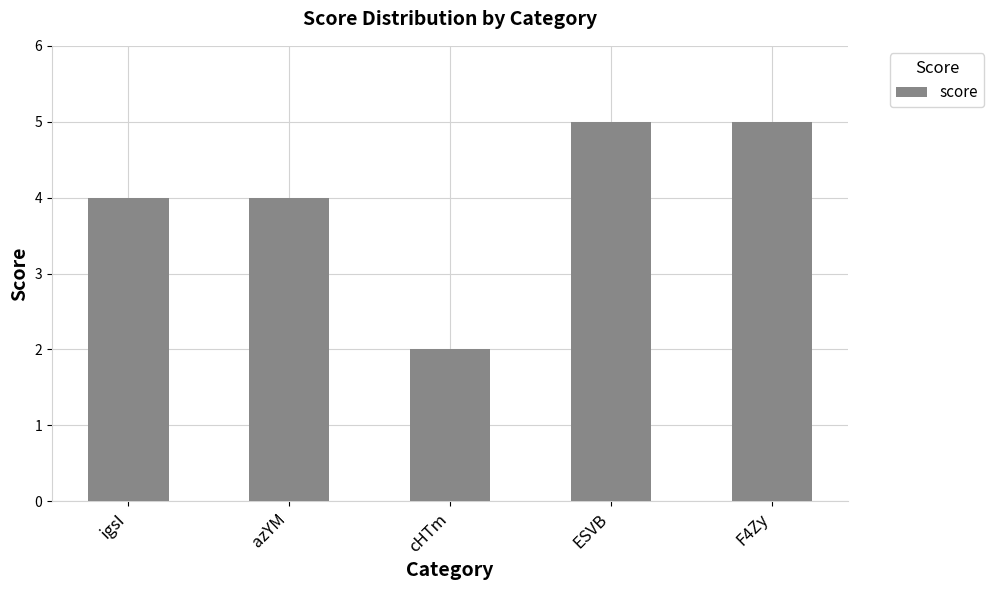

Read the value at ESVB.

5